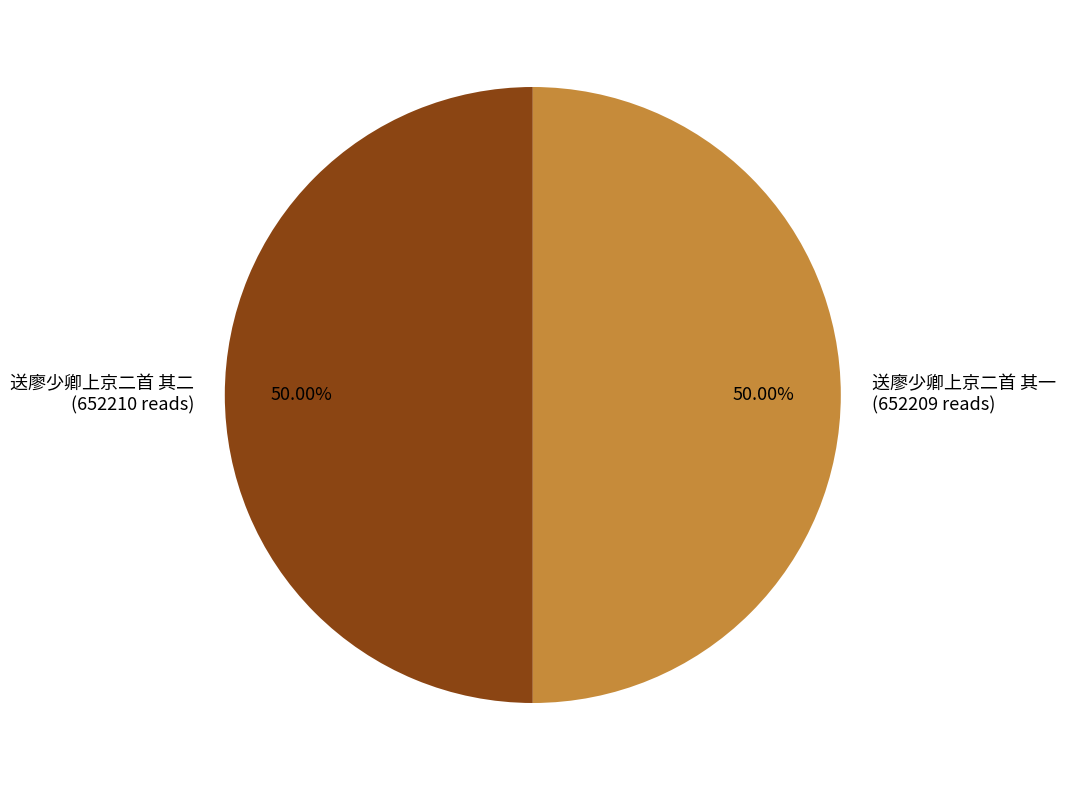

Count the number of slices in the pie.

2